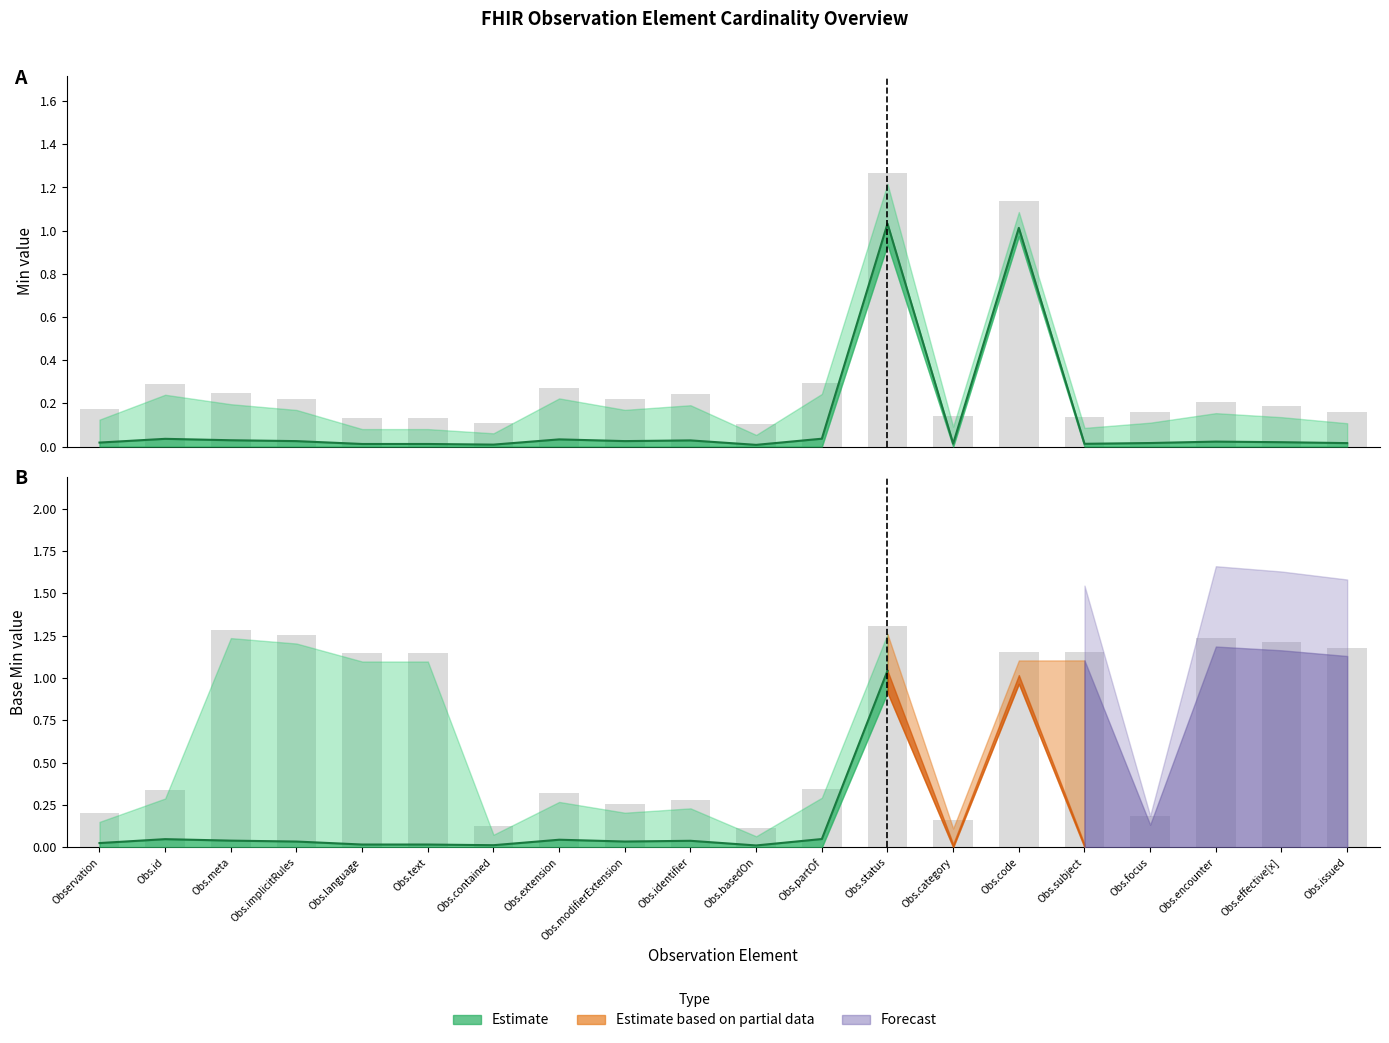

Read the Min Upper (Estimate) value at Obs.language.

0.1